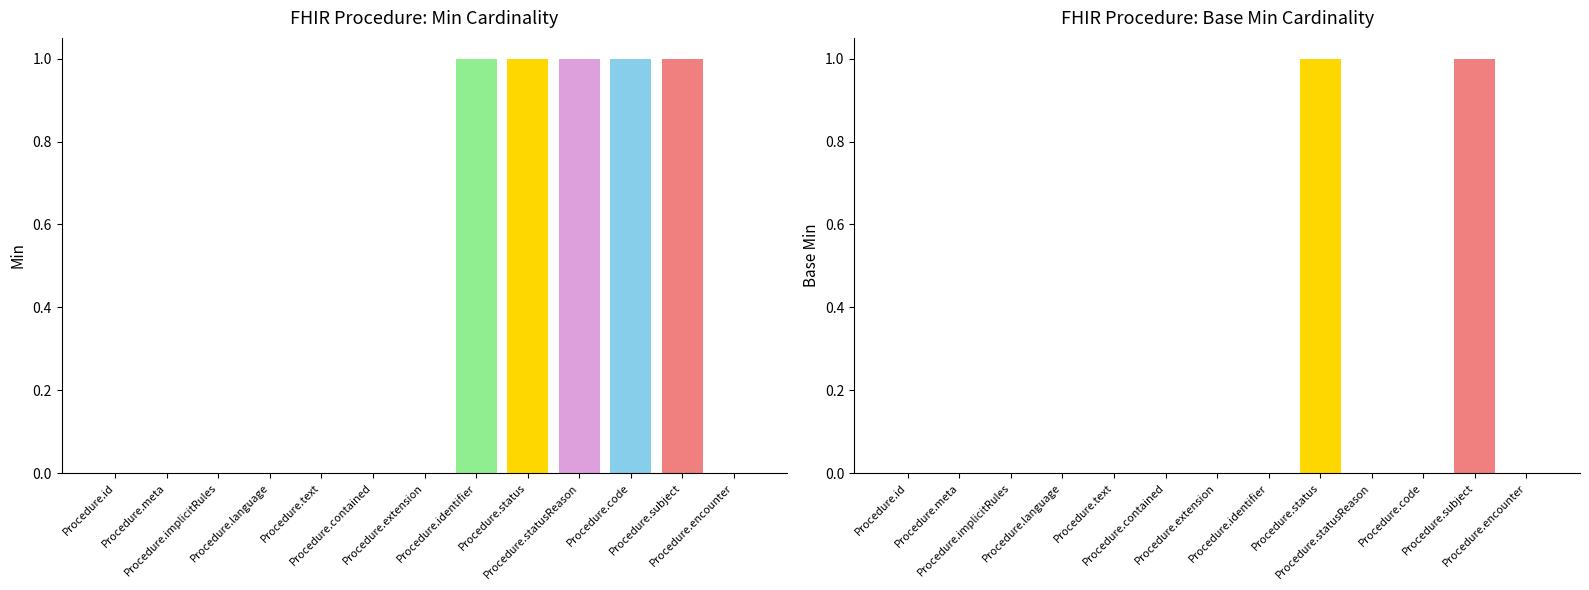

List the series in order of their overall mean, highest first.

Min, Base Min